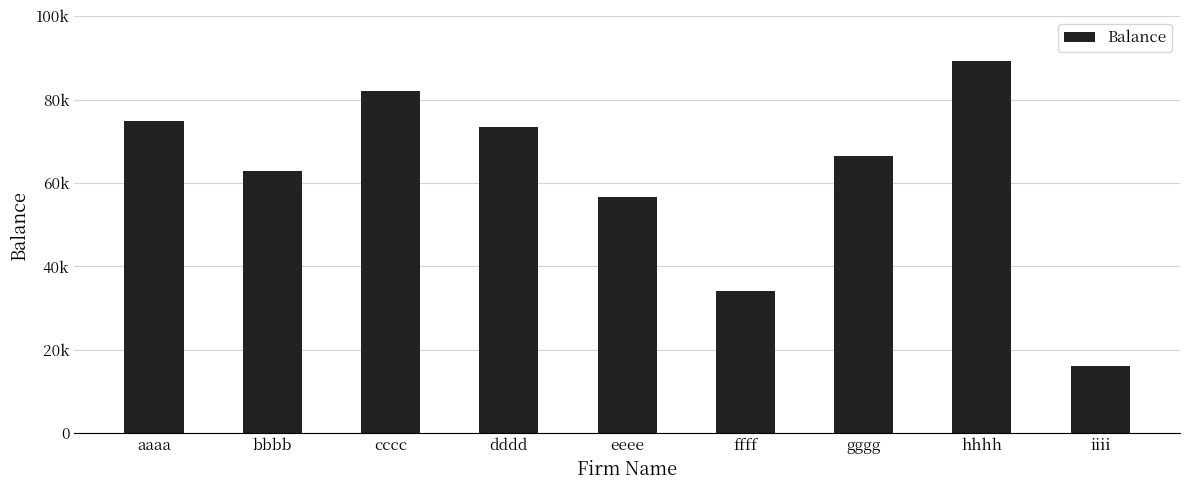

Does the chart contain stacked bars?

No